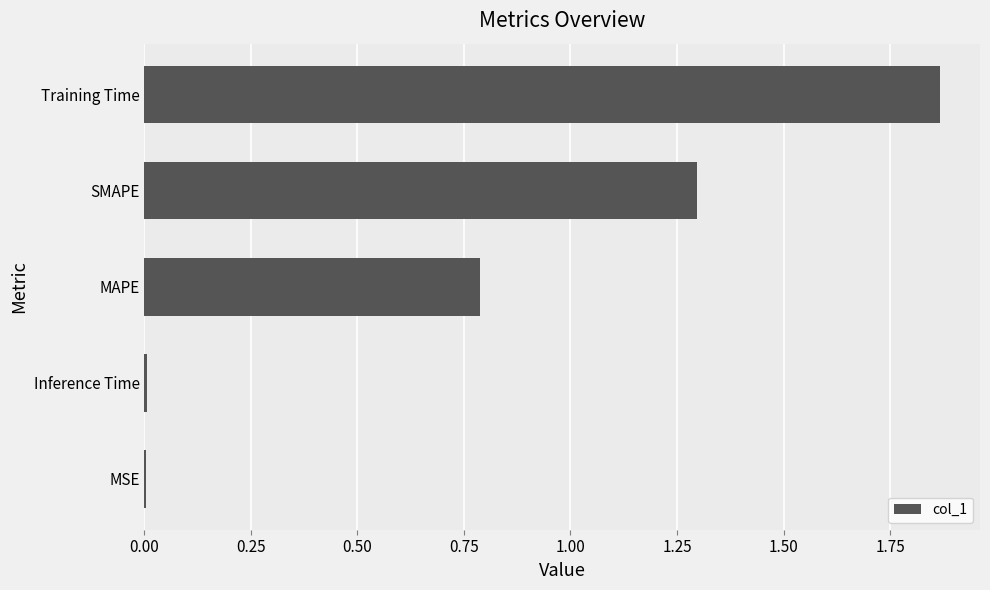

Which has a higher value, Inference Time or MAPE?

MAPE